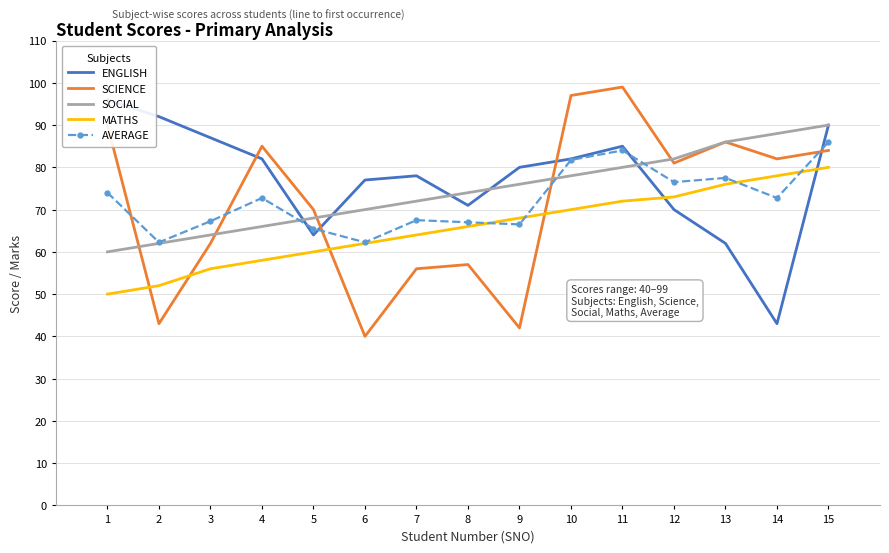

Between 1 and 5, which is larger?

1